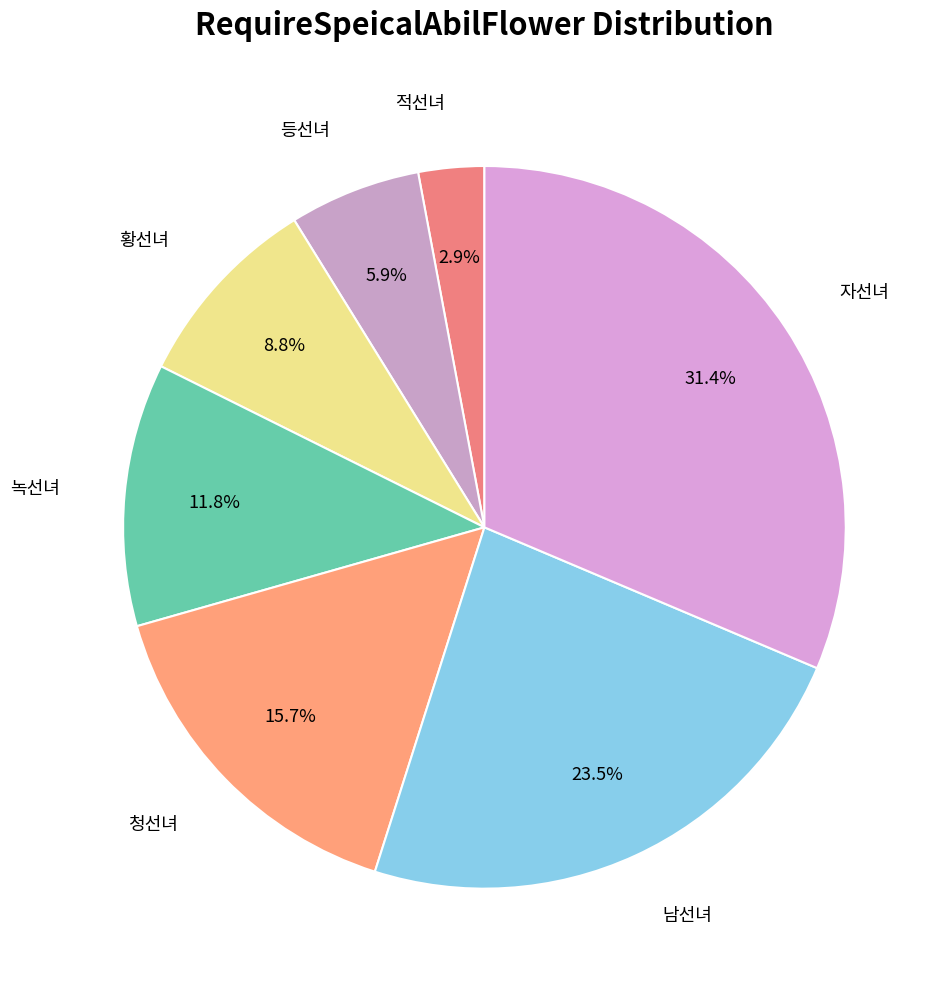

What is the smallest slice in the pie chart?

적선녀